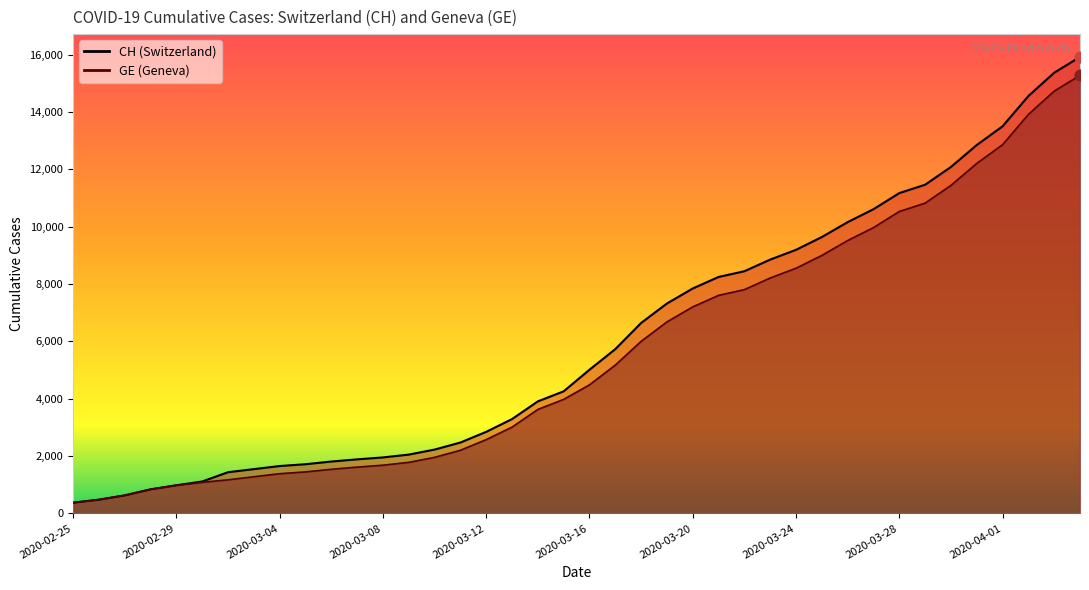

What are all the series names shown in the legend?

CH, GE